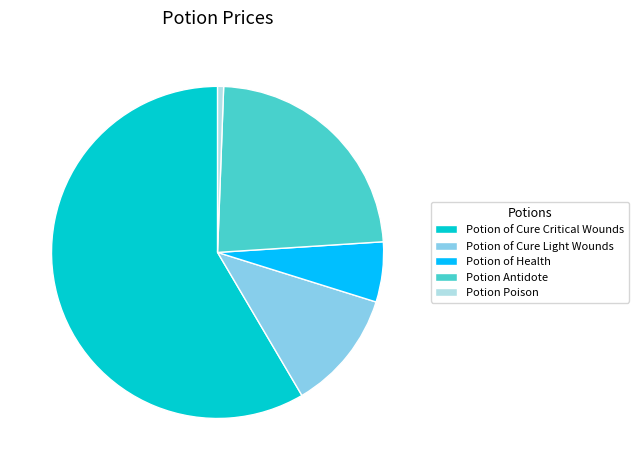

Approximately how many times larger is the value at Potion Antidote compared to Potion of Health?

4.0